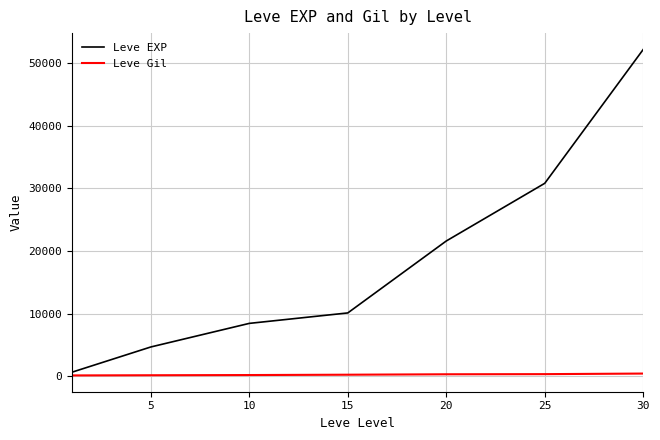

What is the maximum value shown in the chart?

52220